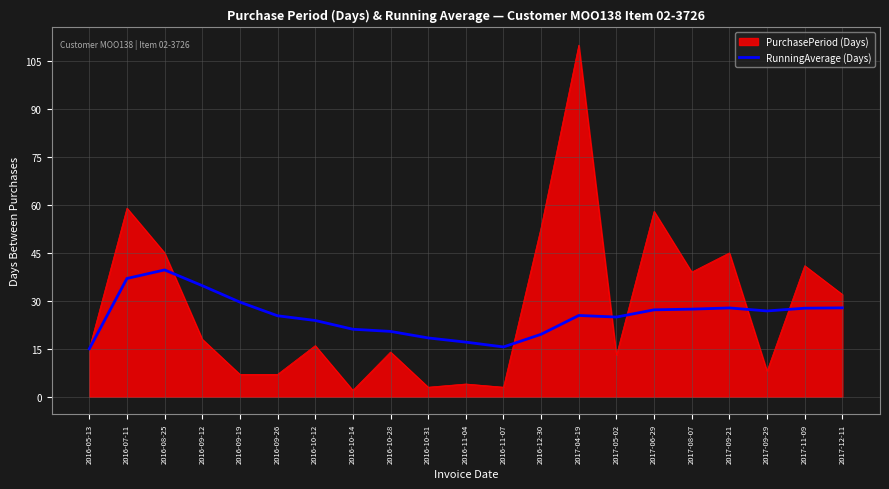

Which series has the largest range (max minus min)?

PurchasePeriod (Days)